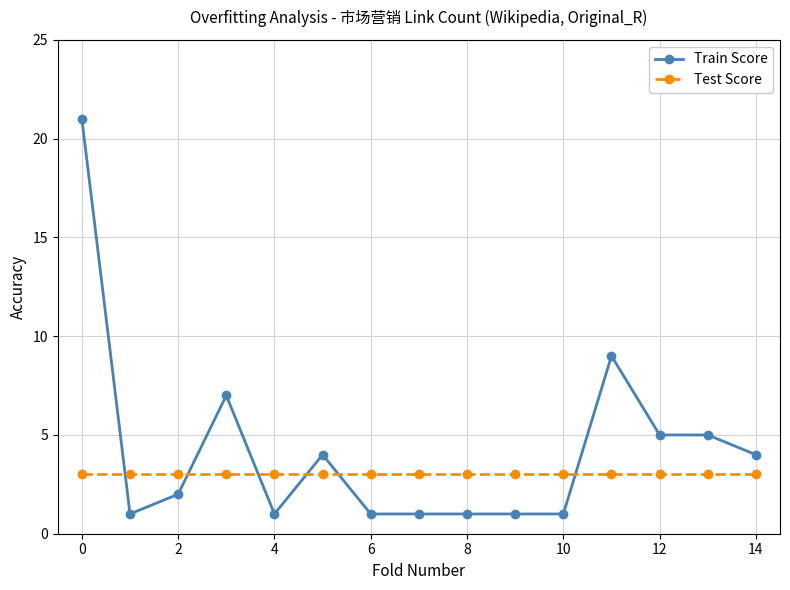

What are all the series names shown in the legend?

Train Score, Test Score